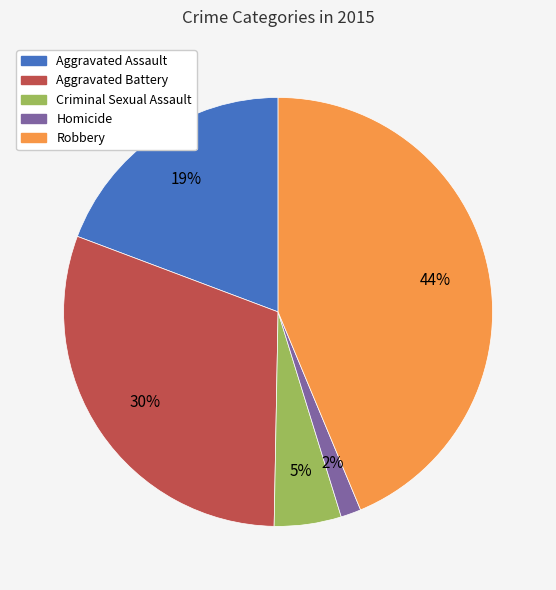

Rank the categories by value from lowest to highest.

Homicide, Criminal Sexual Assault, Aggravated Assault, Aggravated Battery, Robbery